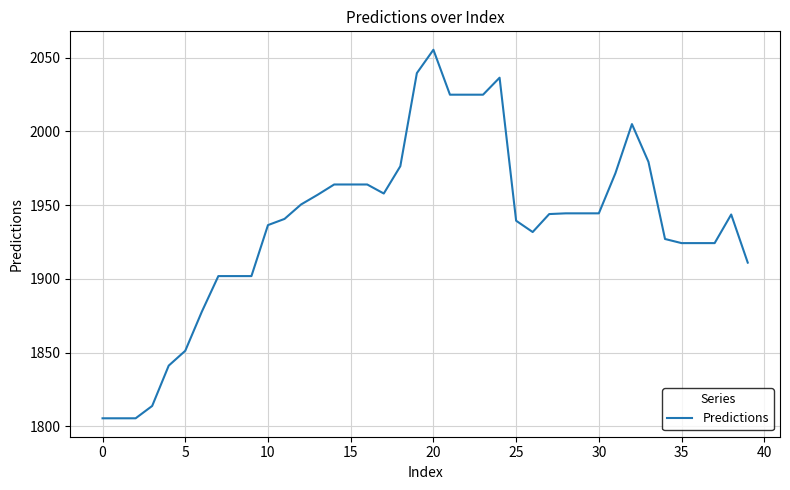

What is the difference between the maximum and minimum values?

249.9